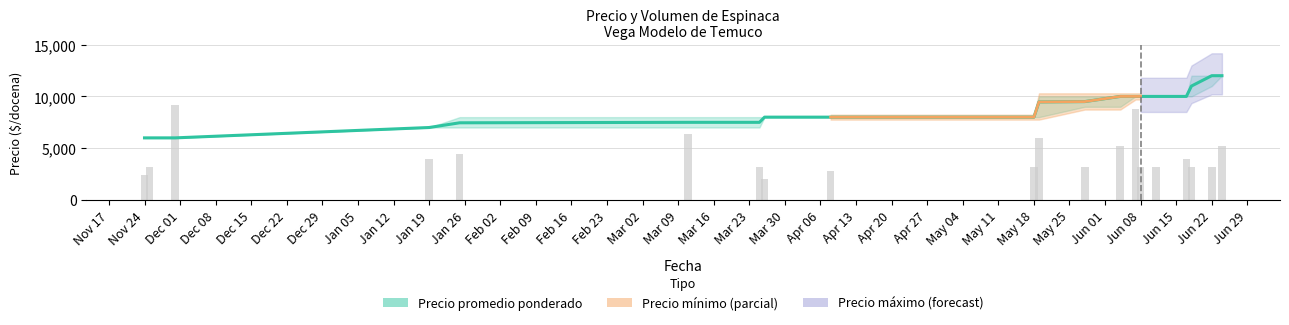

What is the difference between the second highest and minimum values in the Volumen (escalado) series?

6800